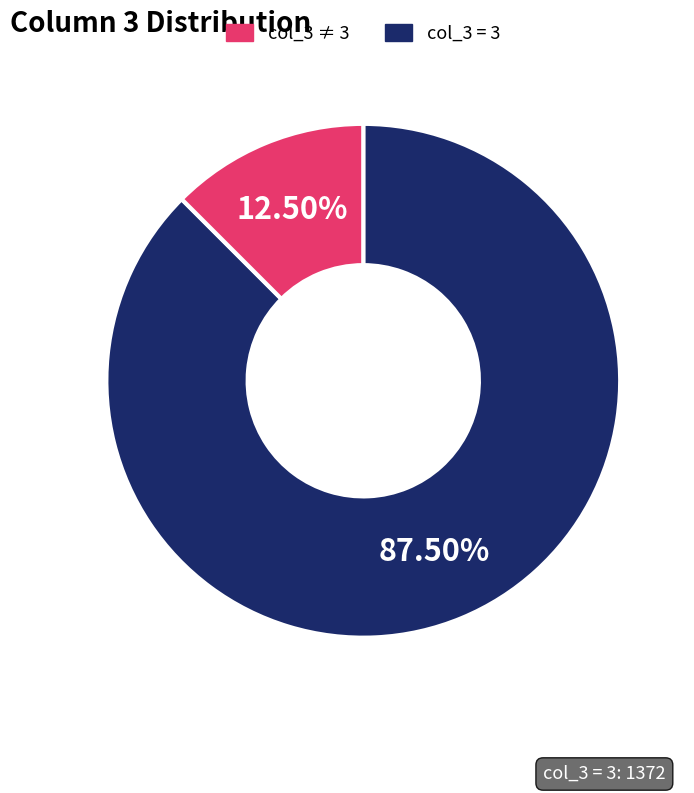

Is there any slice that represents more than half of the pie?

Yes